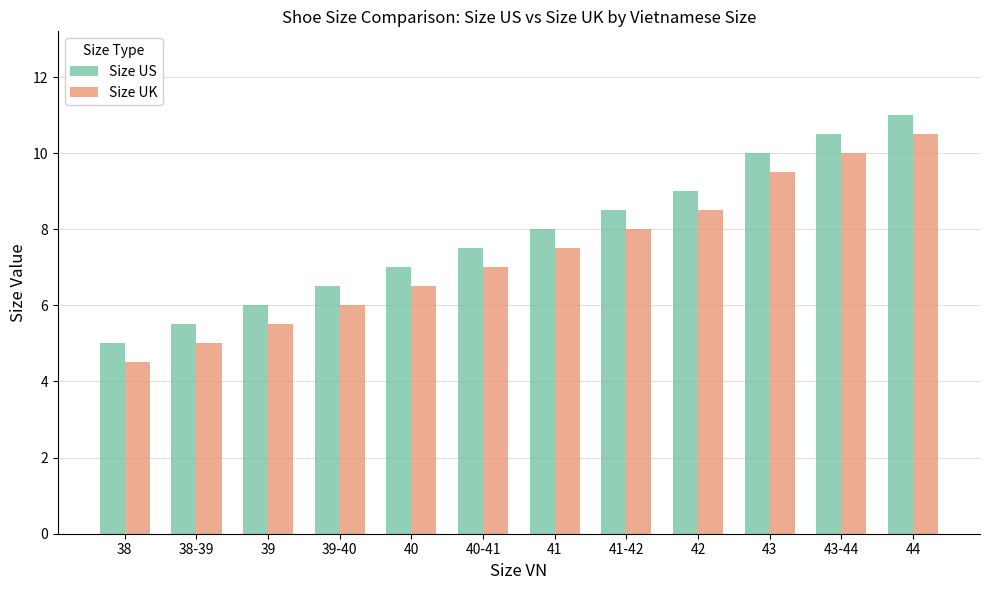

What is the total value across all series at 40?

13.5